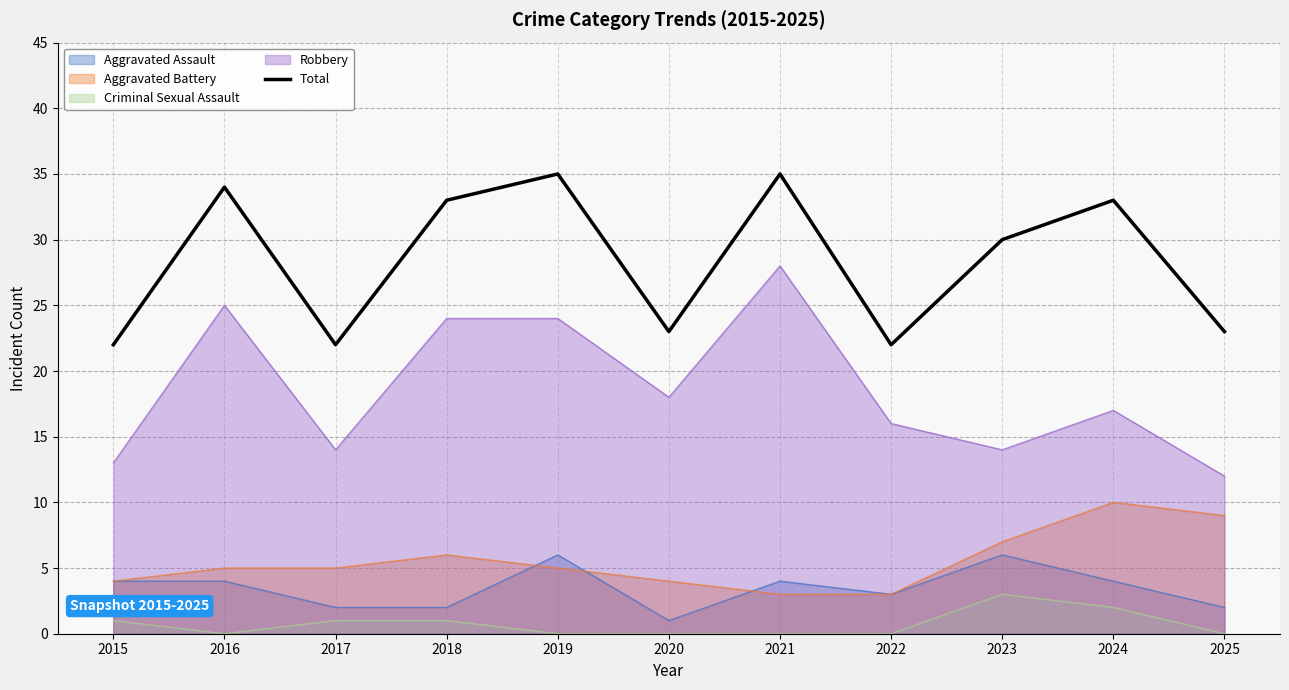

Does the chart display data point markers on the line(s)?

No